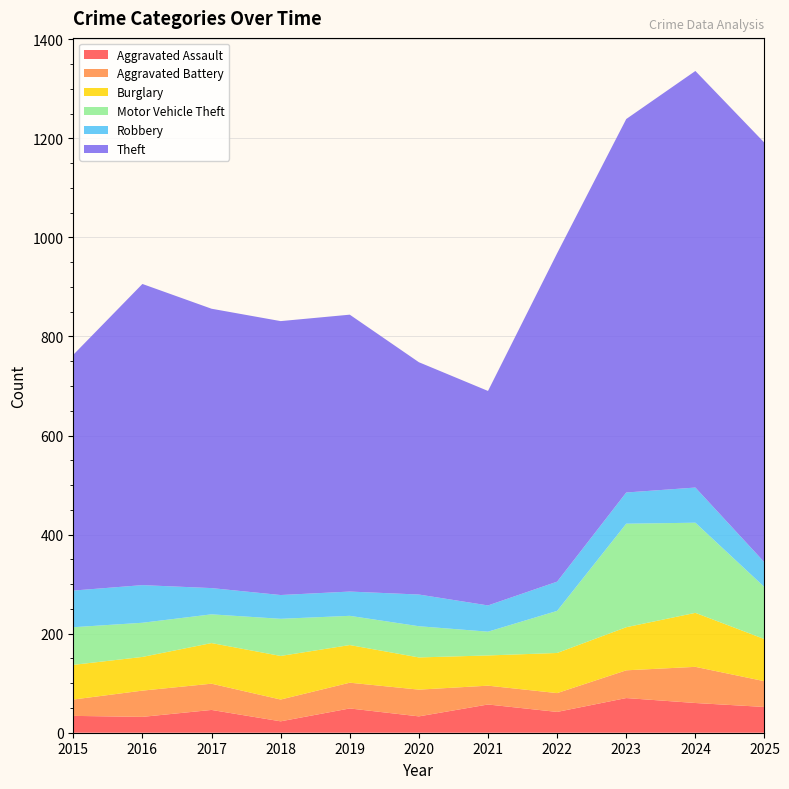

Reading right to left, what are all the values shown in this chart?

Aggravated Assault: 2025=52	2024=60	2023=70	2022=42	2021=57	2020=33	2019=49	2018=23	2017=46	2016=32	2015=34
Aggravated Battery: 2025=52	2024=73	2023=56	2022=38	2021=38	2020=54	2019=52	2018=44	2017=53	2016=53	2015=33
Burglary: 2025=85	2024=109	2023=87	2022=81	2021=61	2020=65	2019=76	2018=88	2017=82	2016=68	2015=70
Motor Vehicle Theft: 2025=105	2024=182	2023=209	2022=85	2021=48	2020=63	2019=59	2018=75	2017=58	2016=69	2015=76
Robbery: 2025=50	2024=71	2023=63	2022=59	2021=53	2020=64	2019=49	2018=48	2017=53	2016=76	2015=74
Theft: 2025=847	2024=841	2023=754	2022=663	2021=433	2020=469	2019=559	2018=553	2017=564	2016=608	2015=476